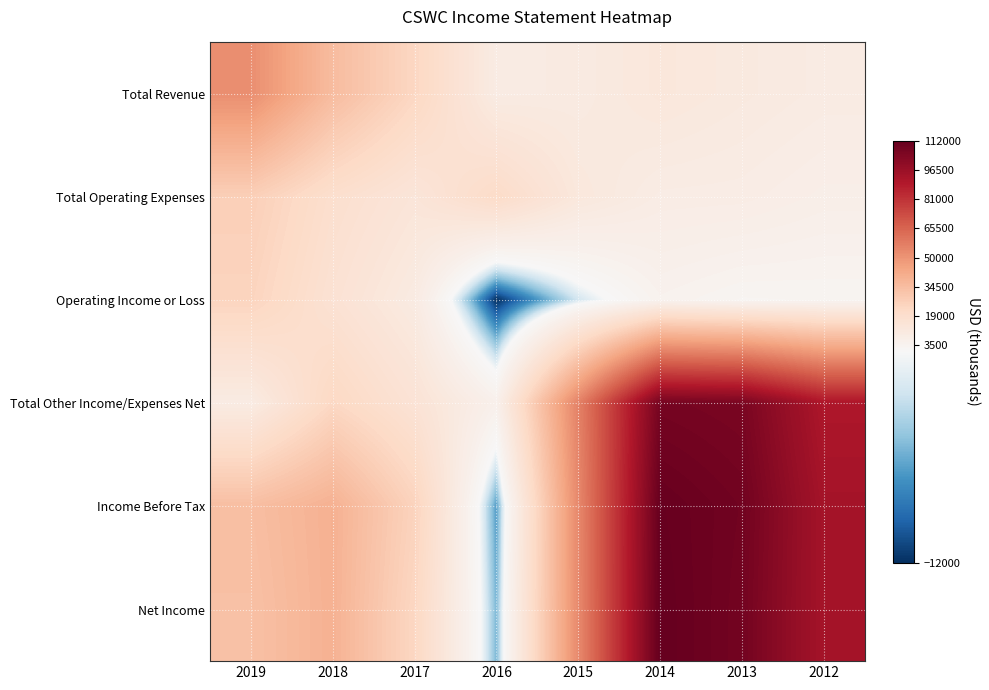

Between 2017 and 2019, which is larger?

2019